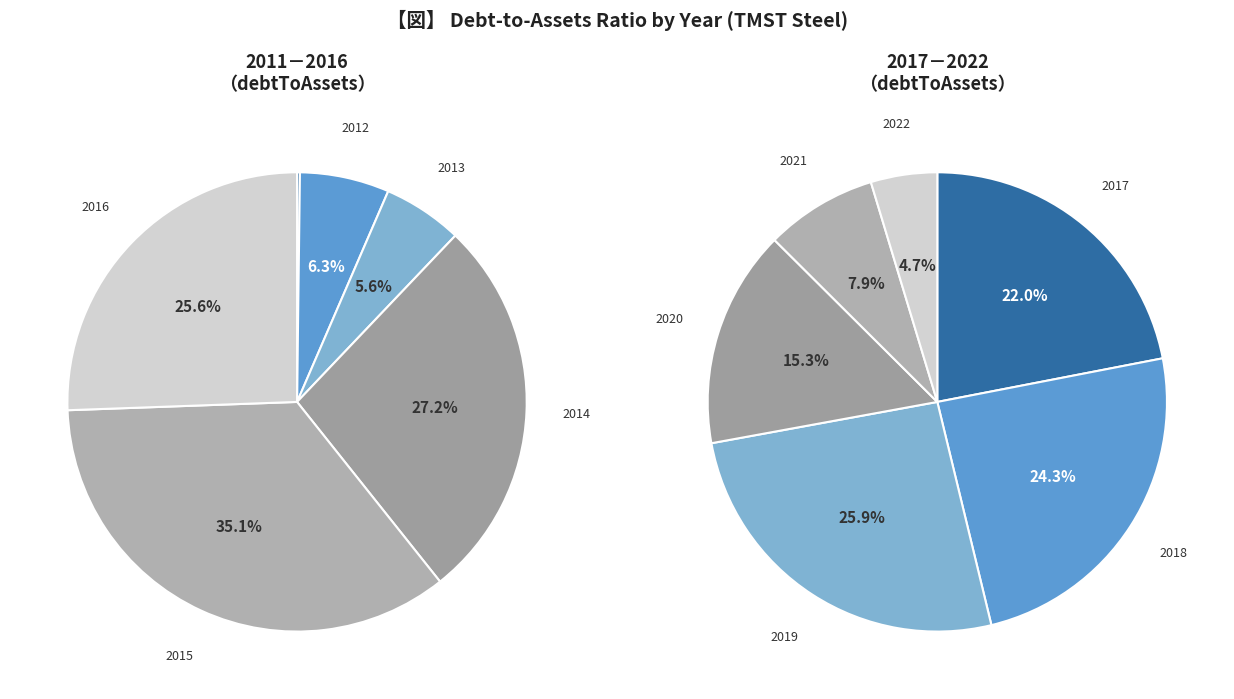

How many slices are in this pie chart?

12